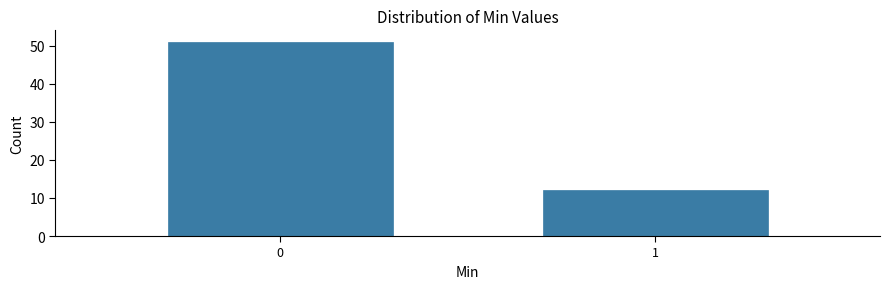

Reading right to left, list all the values displayed in this chart.

1=12	0=51